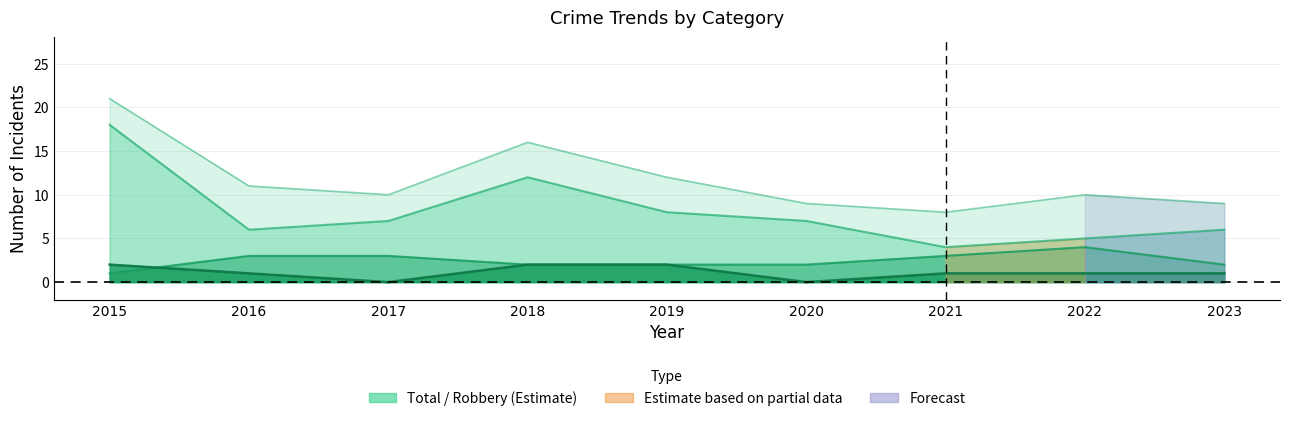

What is the value of the Total point at the 7th from the left?

8